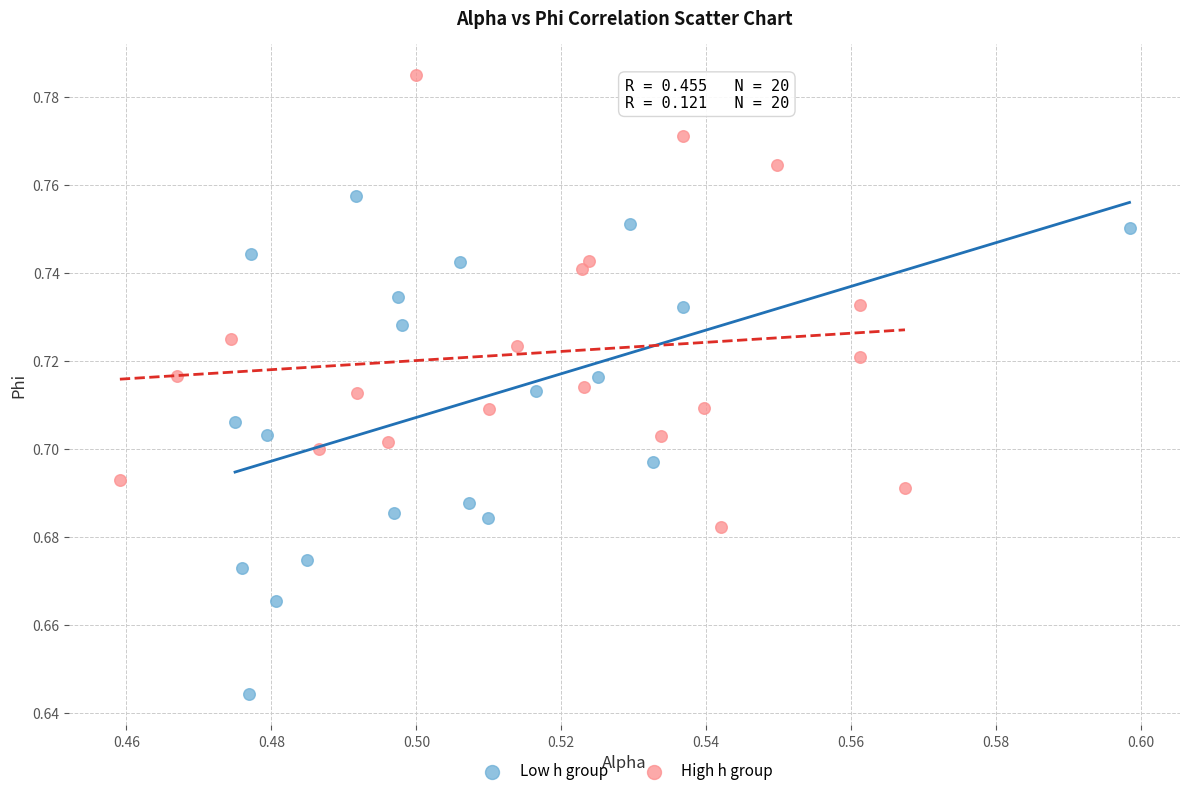

Which series contains the lowest Y value?

Low h group